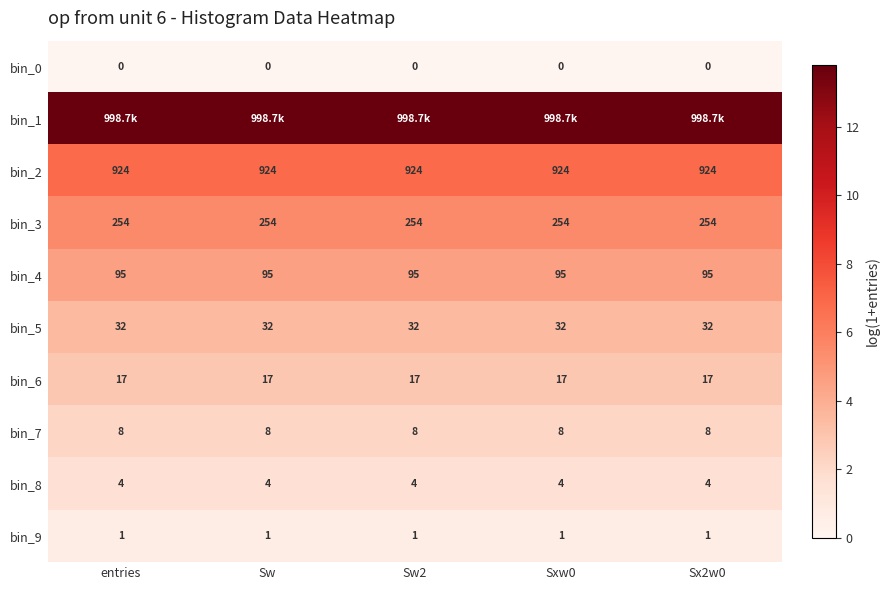

What is the total value across all series at Sw?

41.6